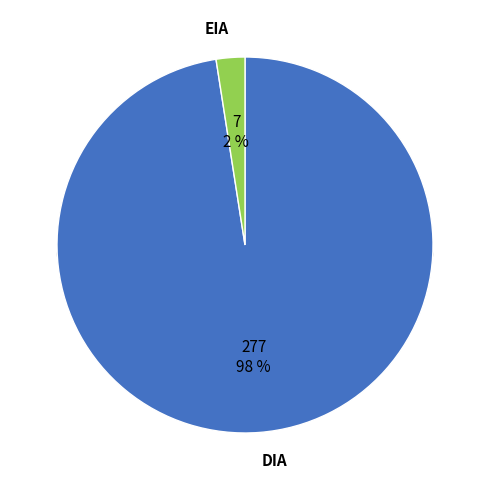

Between EIA and DIA, which is larger?

DIA